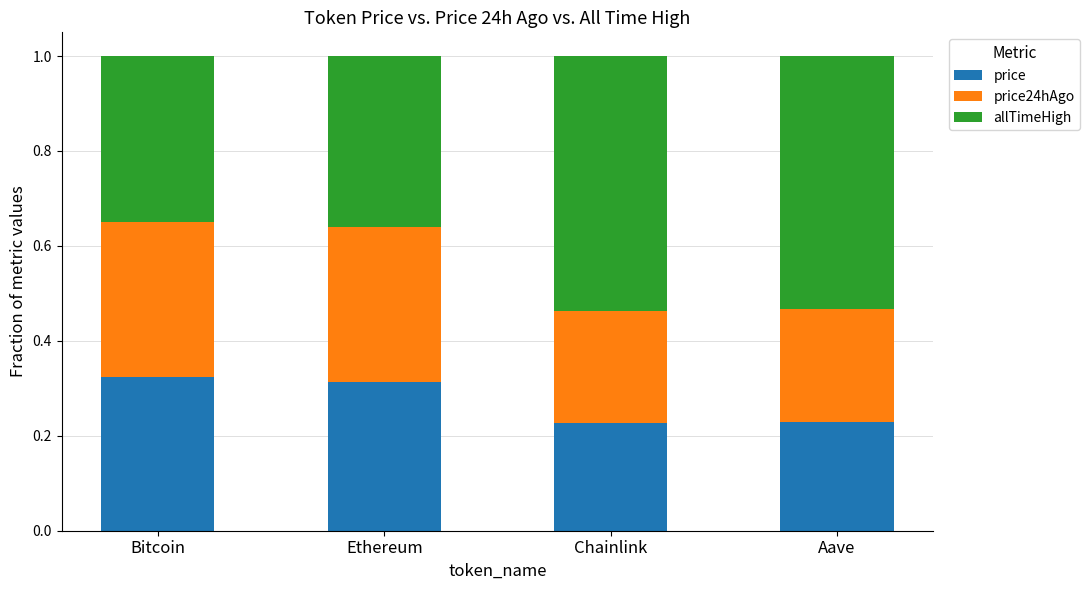

What is the total value across all series at Chainlink?

1.0